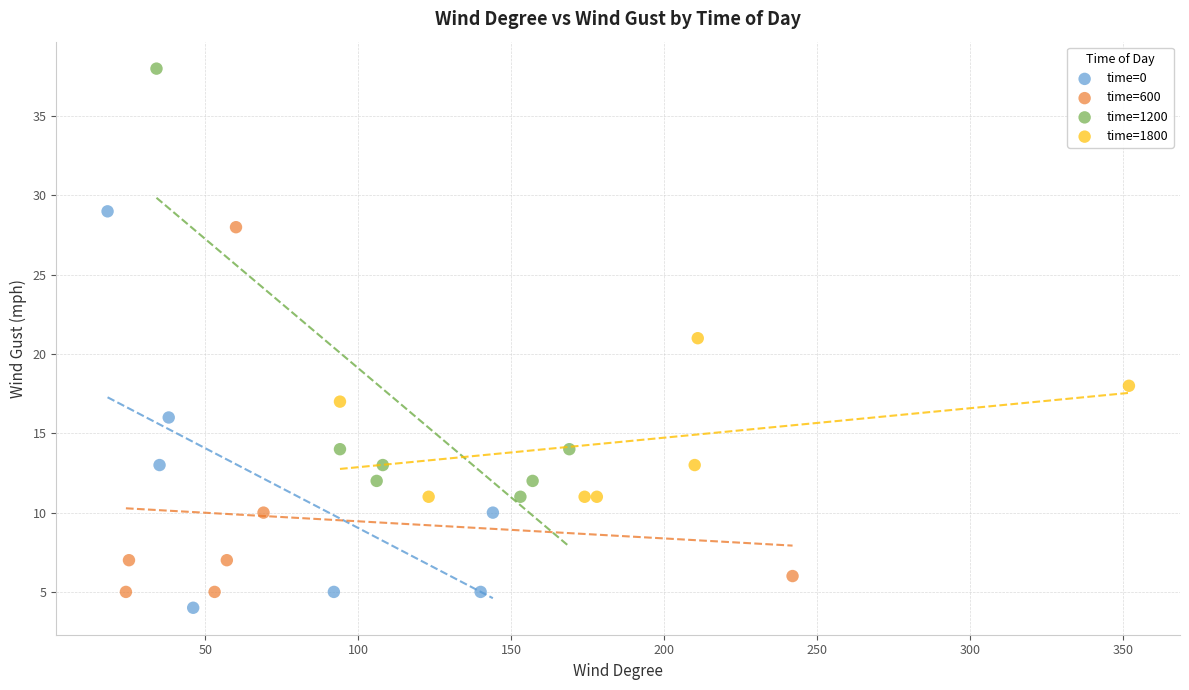

Which series has the widest spread of Y values?

time=1200